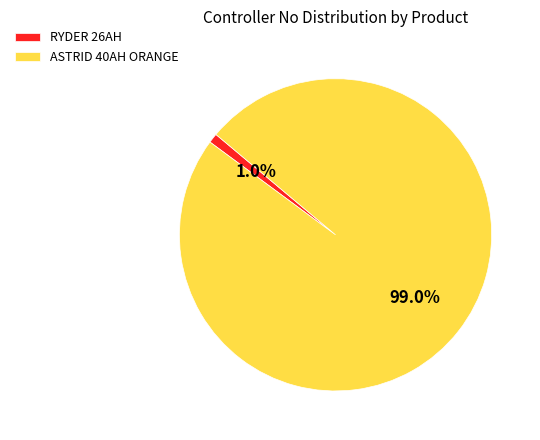

Which has a higher value, ASTRID 40AH ORANGE or RYDER 26AH?

ASTRID 40AH ORANGE